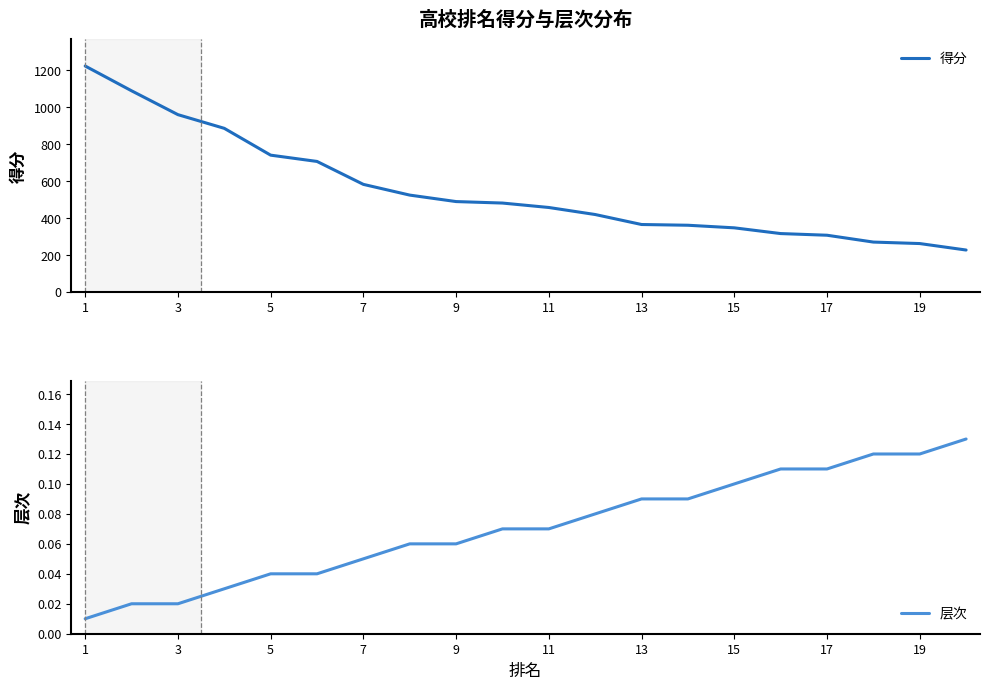

How many lines are shown in the chart?

2